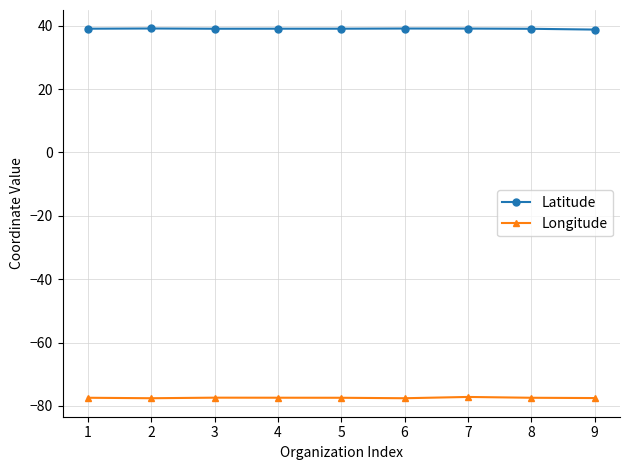

What is the total value across all series at 4?

-38.4